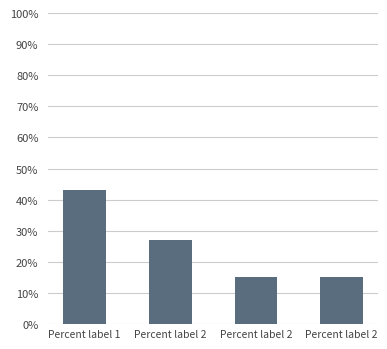

Does the chart contain stacked bars?

No